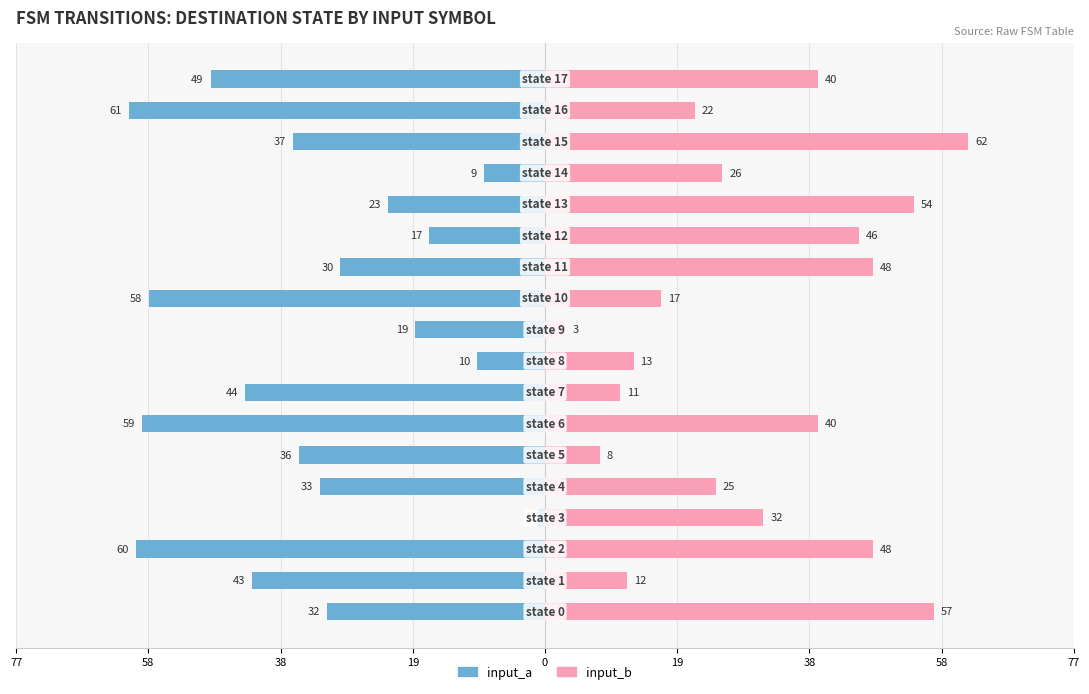

What is the highest value of the input_b series?

62